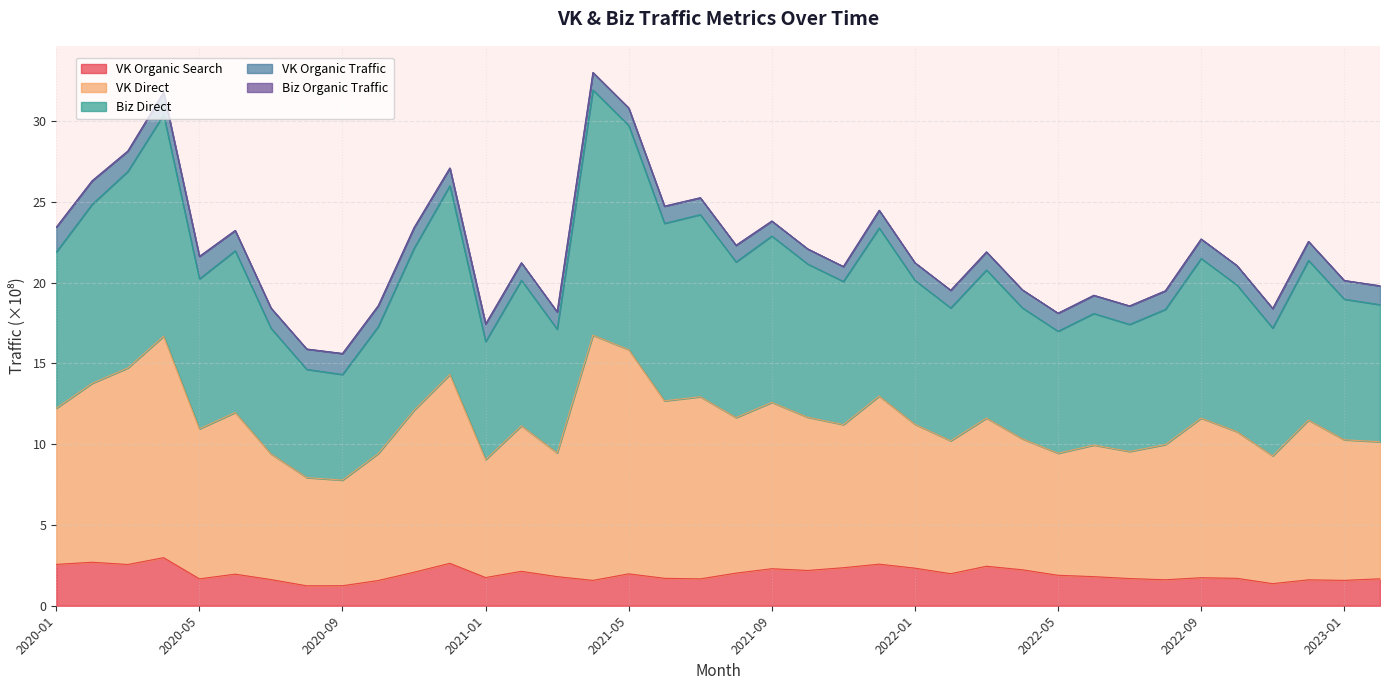

Which series has the largest range (max minus min)?

biz_direct